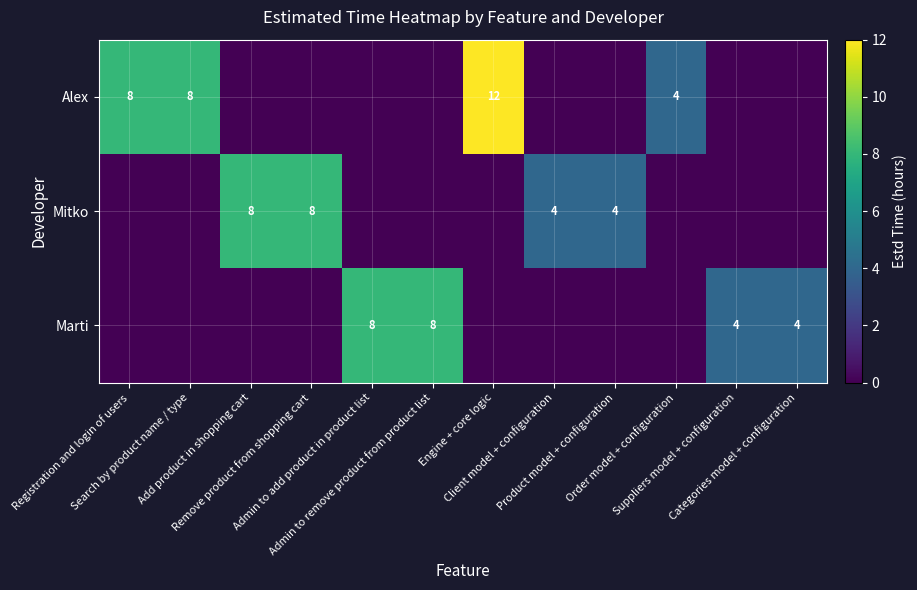

At which label does Marti reach its peak?

Admin to add product in product list